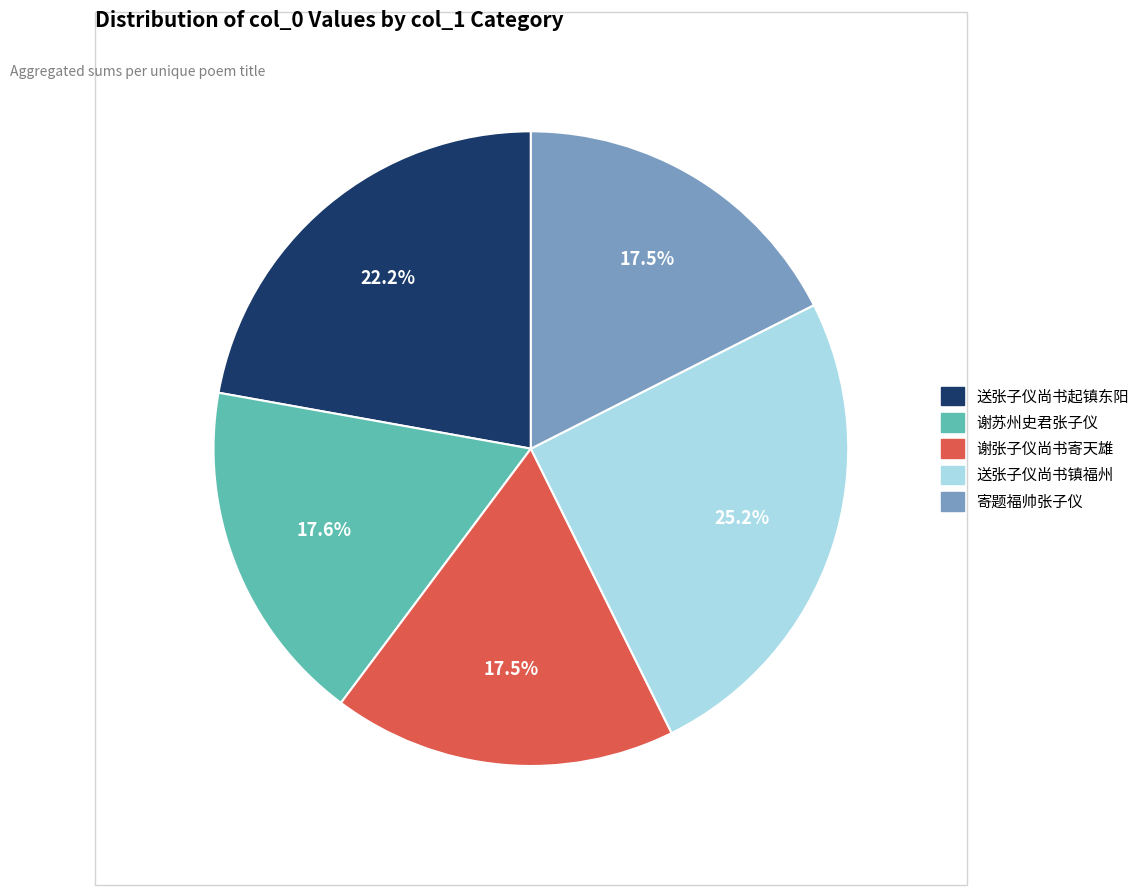

Does any single category account for the majority?

No